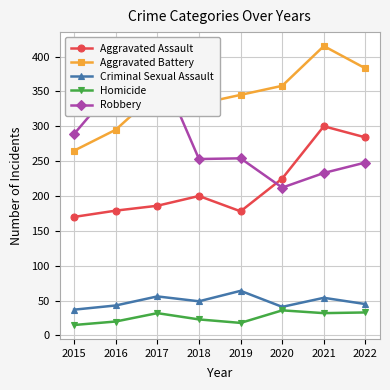

True or false: Aggravated Assault has more than 0 points higher than both neighbors.

True